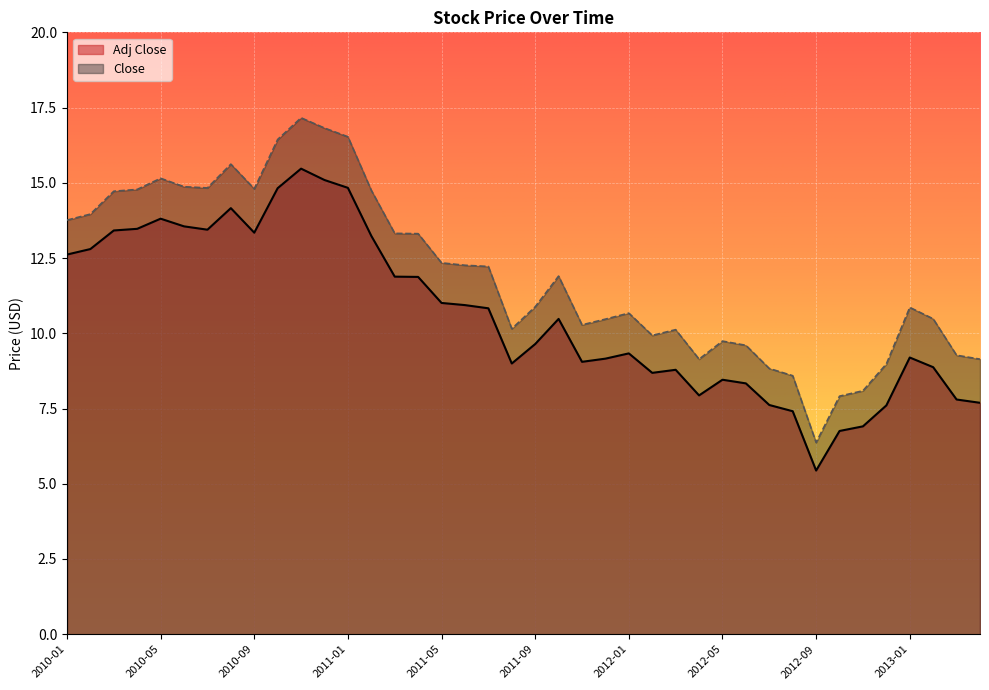

Which label corresponds to the smallest value in the chart?

2012-09